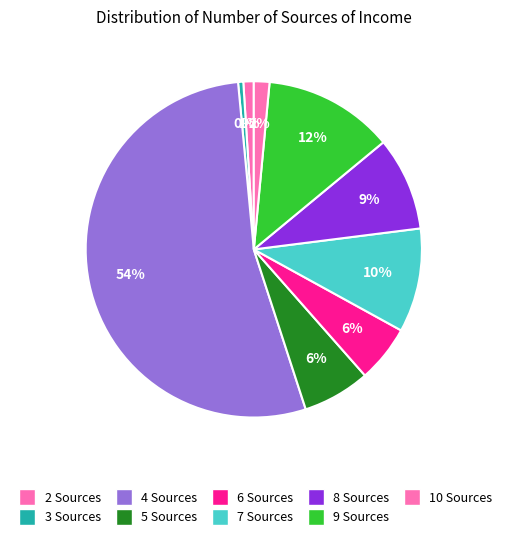

How many slices are in this pie chart?

9